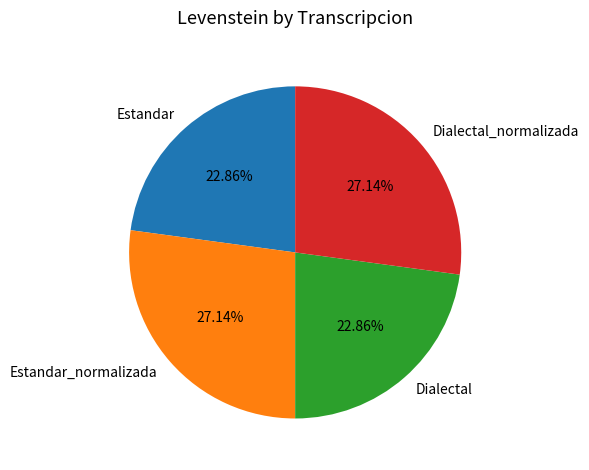

Do Estandar and Dialectal together represent more than half of the pie?

No